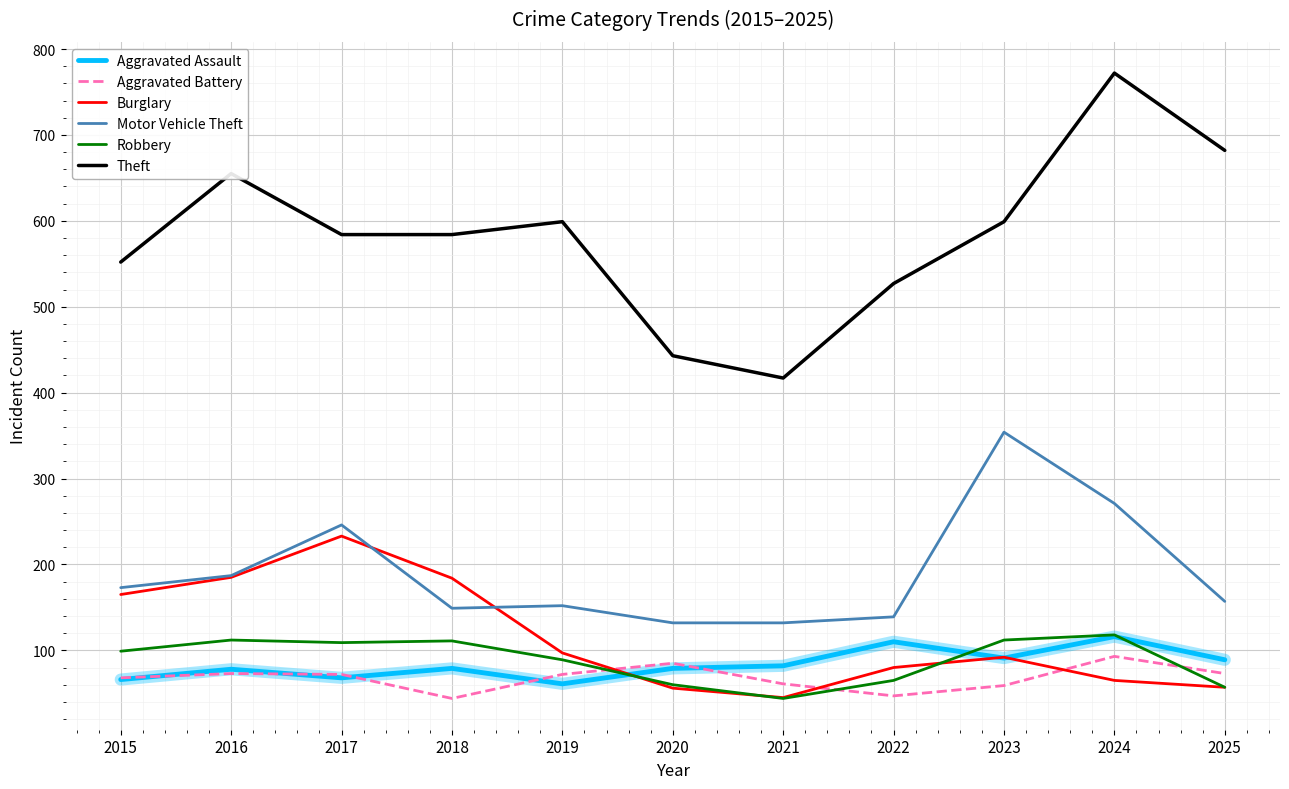

Between 2016 and 2025, which series saw the biggest shift?

Burglary